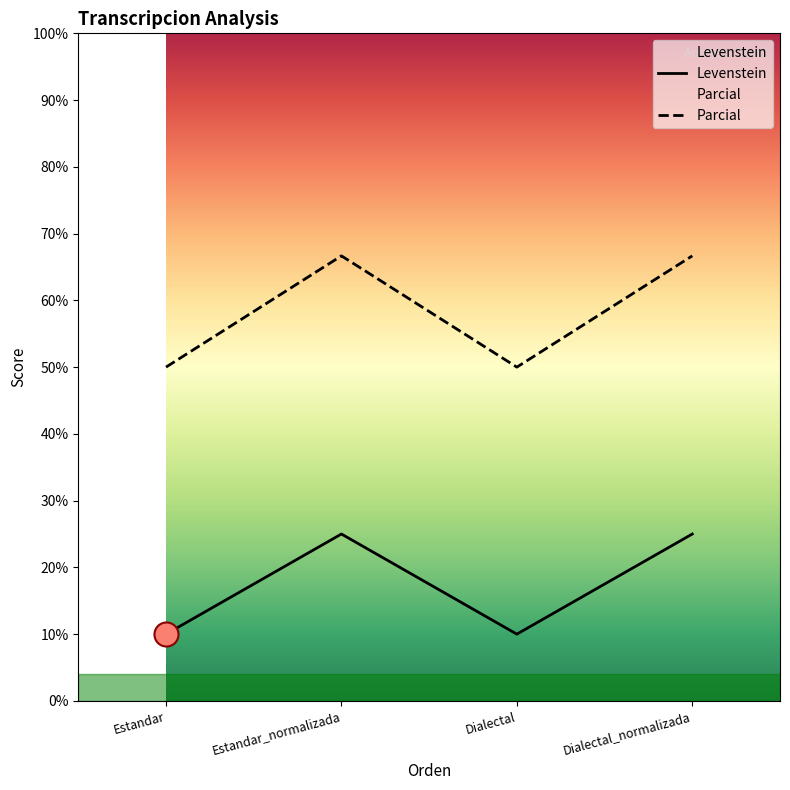

Which series contains the lowest Y value?

Levenstein